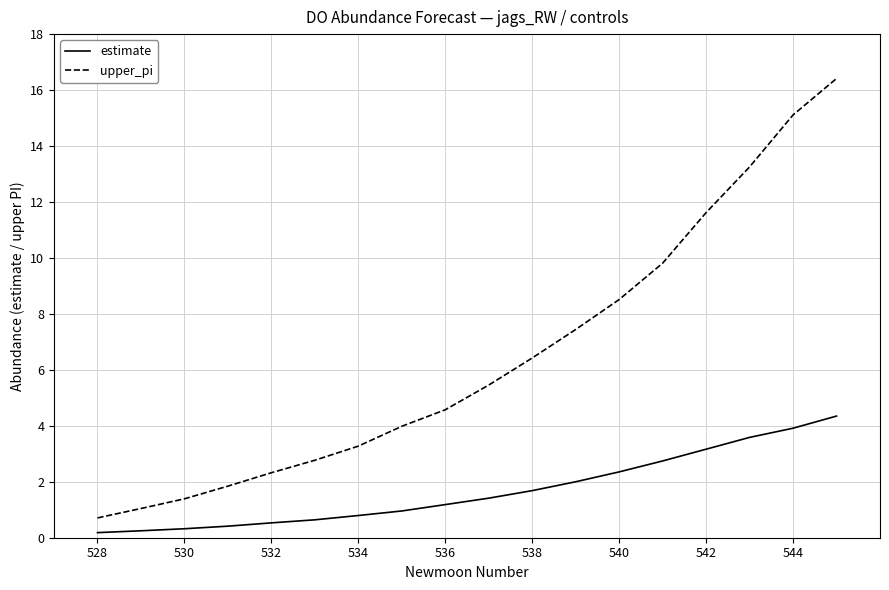

True or false: upper_pi and estimate intersect in this chart.

False